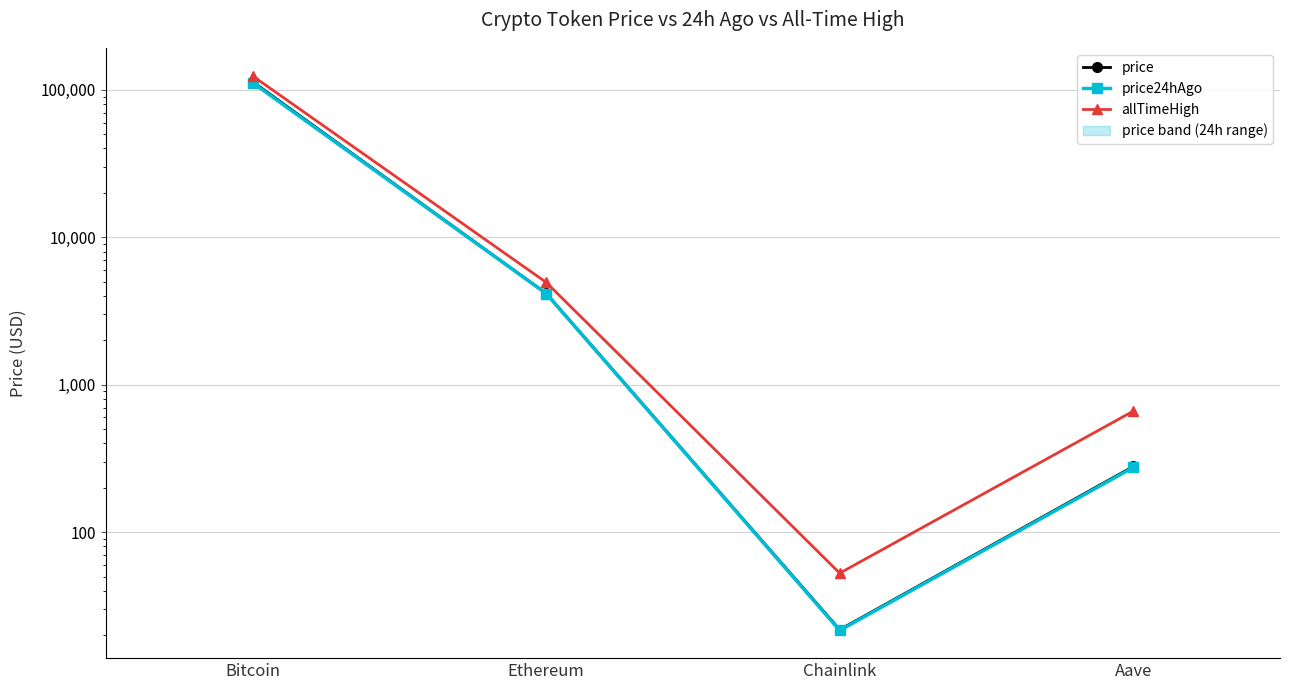

What position from the left is Chainlink?

3